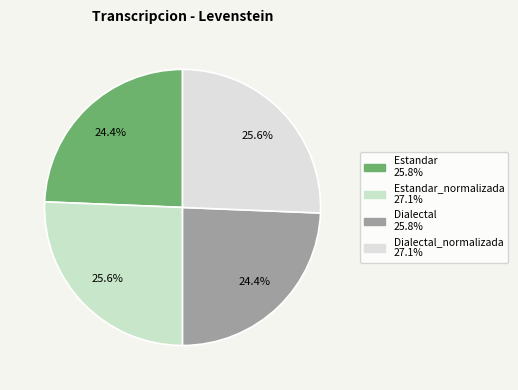

How many segments does this pie chart have?

4